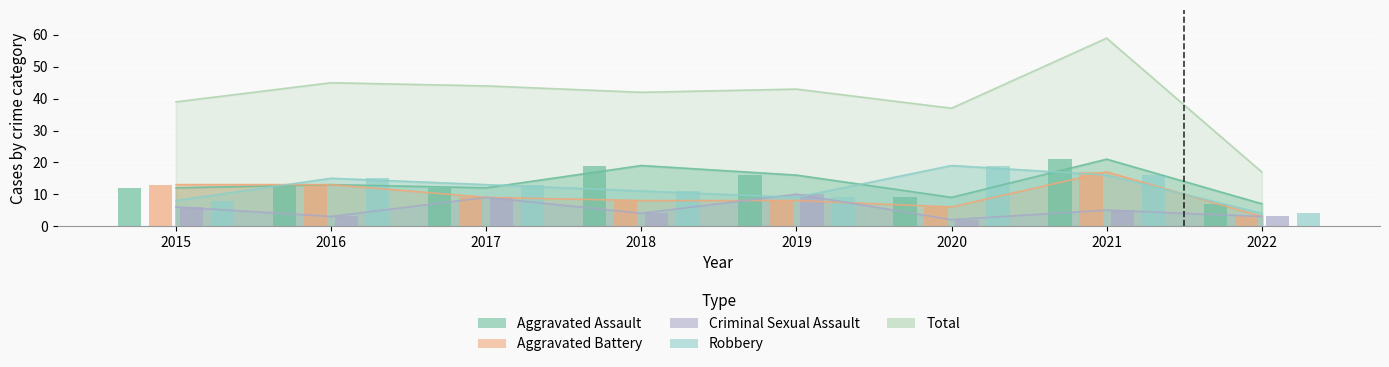

Reading left to right, transcribe all the data shown in this chart.

Aggravated Assault: 2015=12	2016=13	2017=12	2018=19	2019=16	2020=9	2021=21	2022=7
Aggravated Battery: 2015=13	2016=13	2017=9	2018=8	2019=8	2020=6	2021=17	2022=3
Criminal Sexual Assault: 2015=6	2016=3	2017=9	2018=4	2019=10	2020=2	2021=5	2022=3
Robbery: 2015=8	2016=15	2017=13	2018=11	2019=9	2020=19	2021=16	2022=4
Total: 2015=39	2016=45	2017=44	2018=42	2019=43	2020=37	2021=59	2022=17